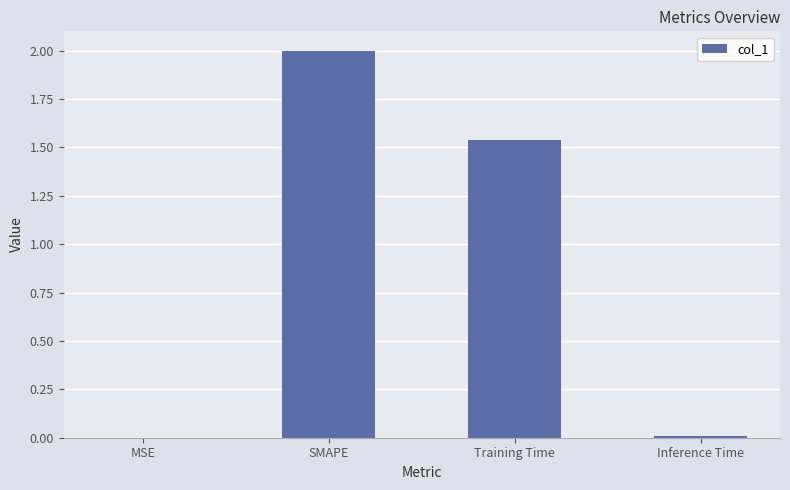

True or false: the data shows 2.0 at SMAPE.

True